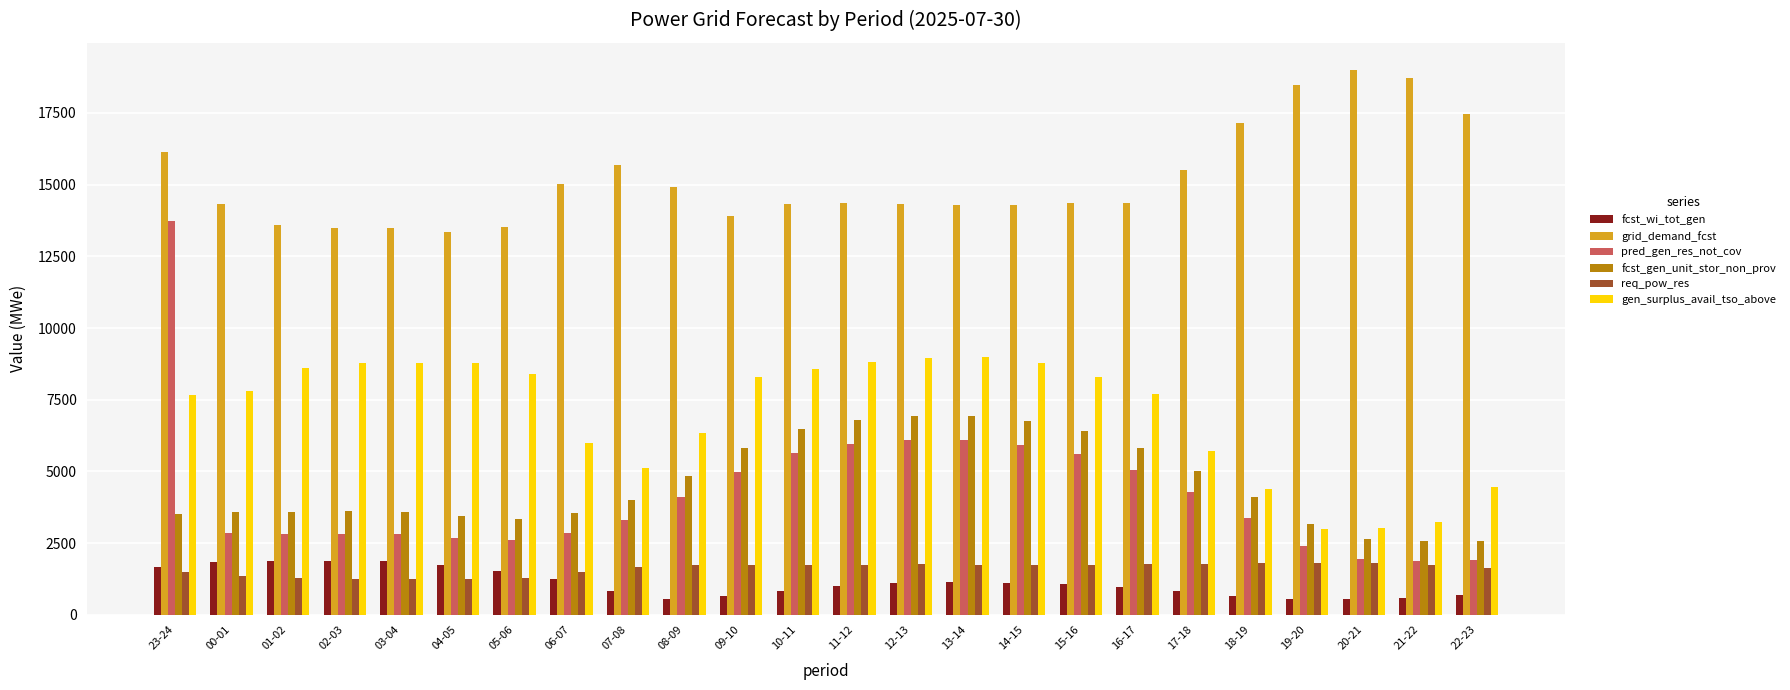

Where is gen_surplus_avail_tso_above nearest to the value 5981?

06-07